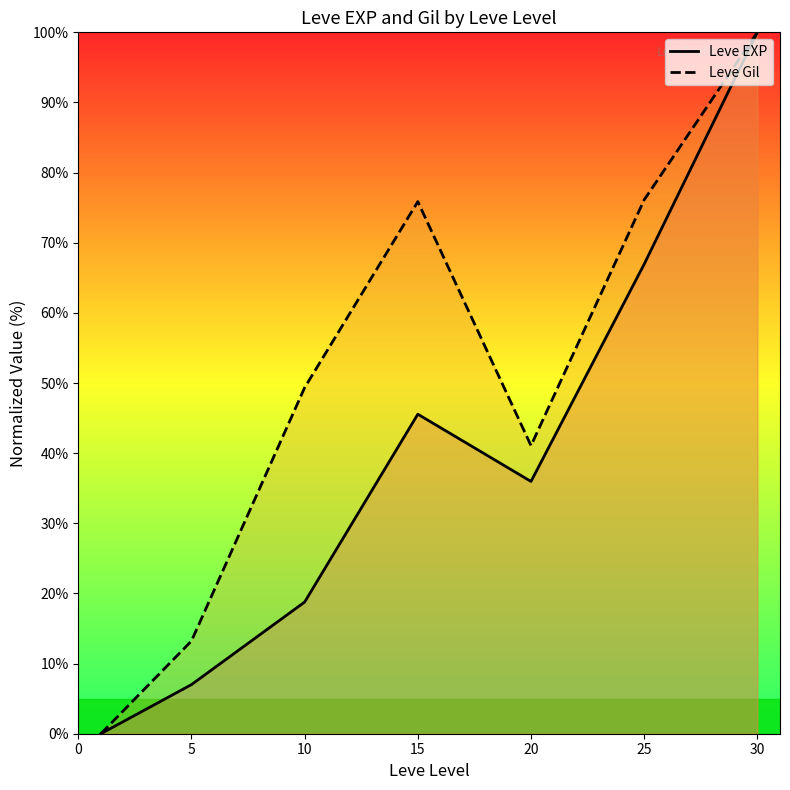

What is the value of the Leve EXP point at the 2nd from the left?

7.0